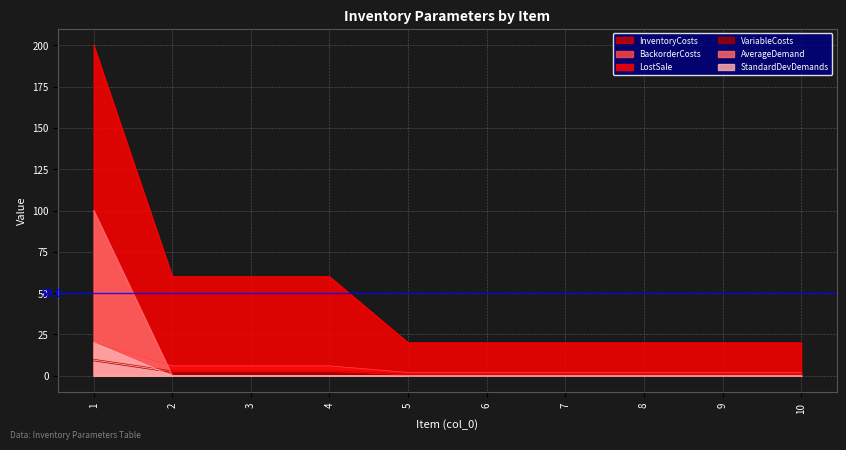

How many values in StandardDevDemands are above zero?

1